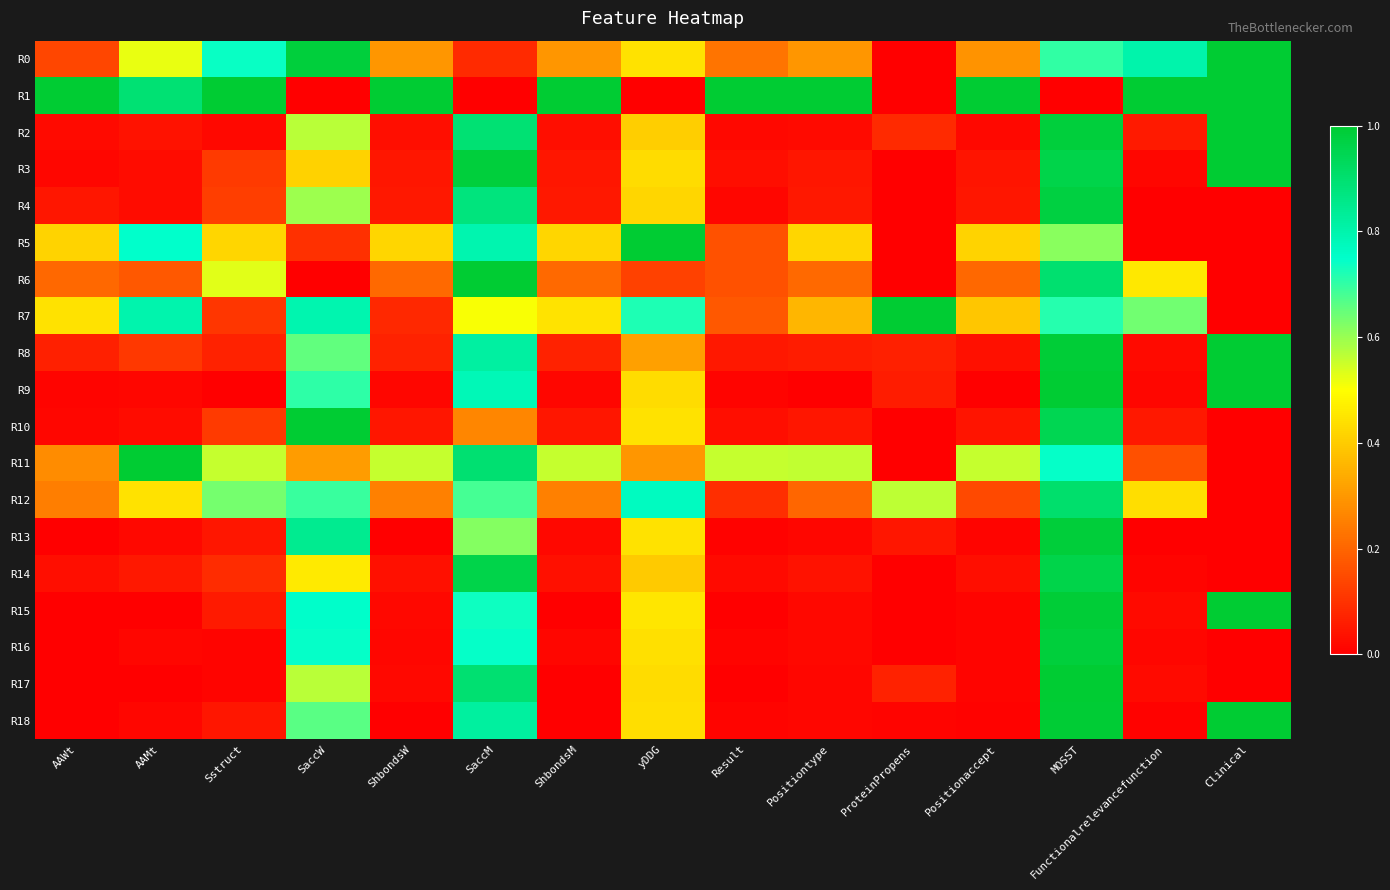

At which category is the sum across all series the highest?

MOSST